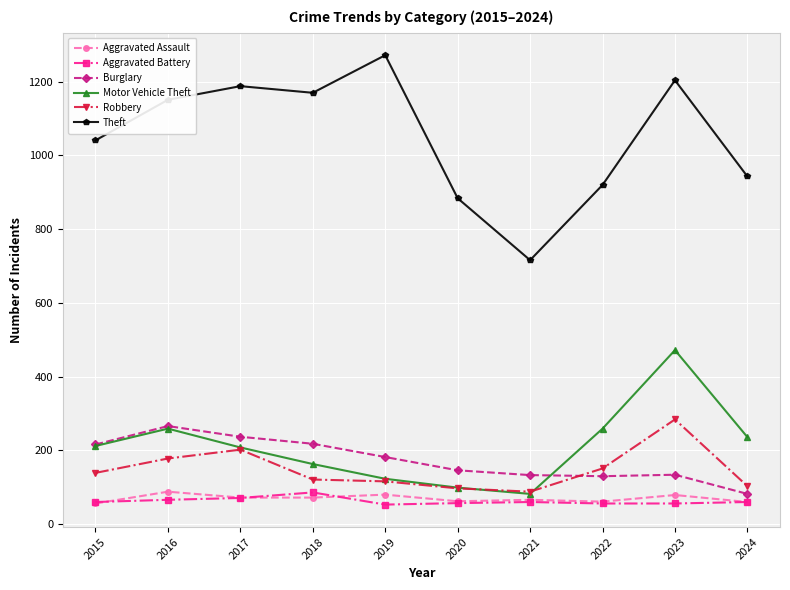

What is the total value across all series at 2022?

1577